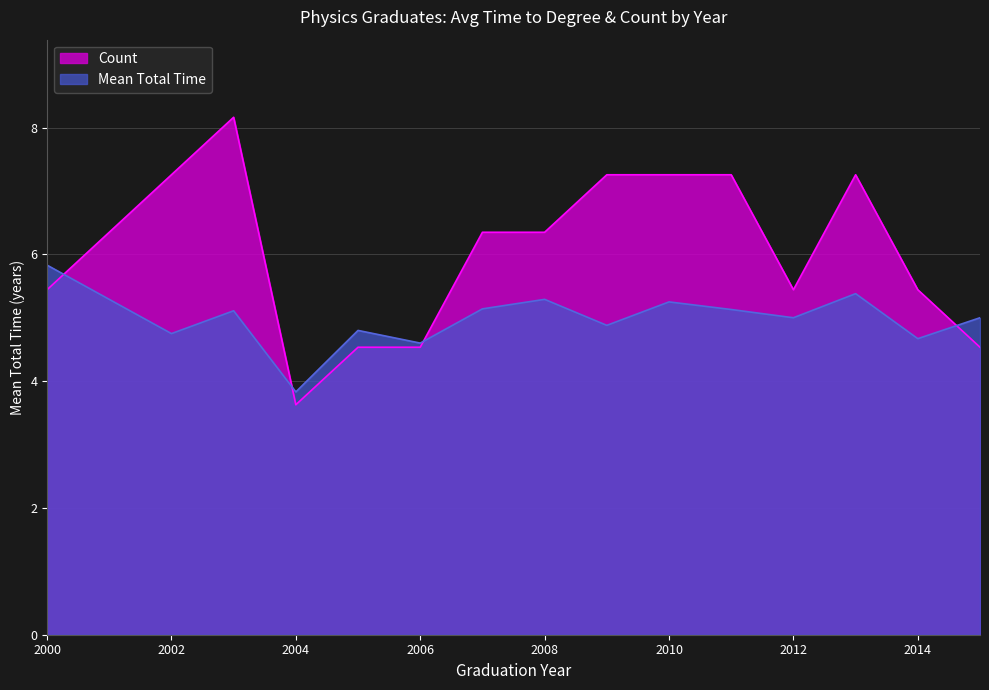

In Mean Total Time, how many points are higher than both neighbors (excluding endpoints)?

5